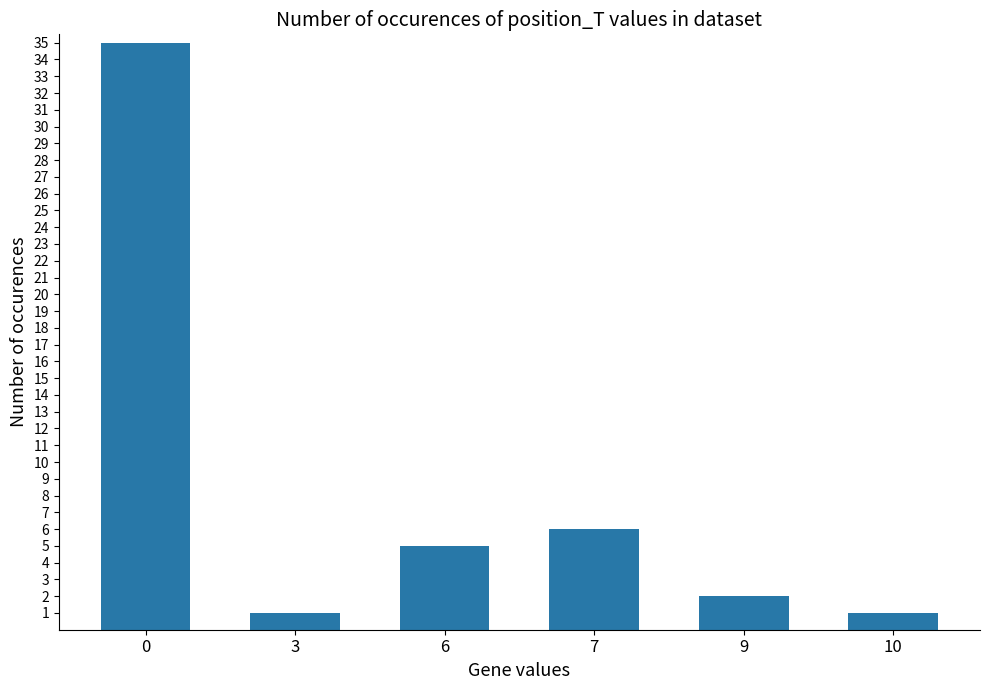

What is the difference between the values at 7 and 9?

4